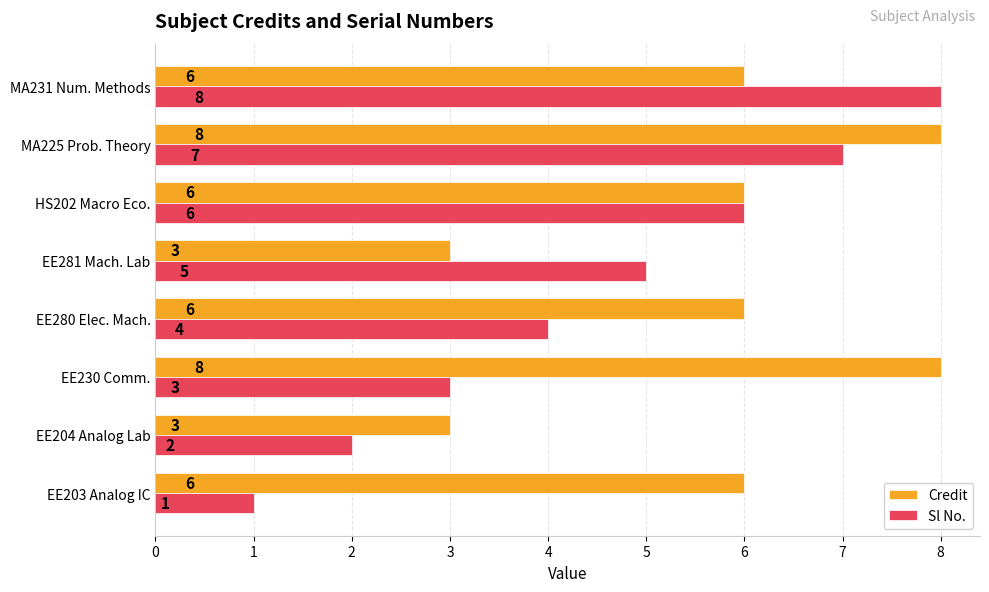

What is the difference between the second highest and second lowest values in the Sl No. series?

5